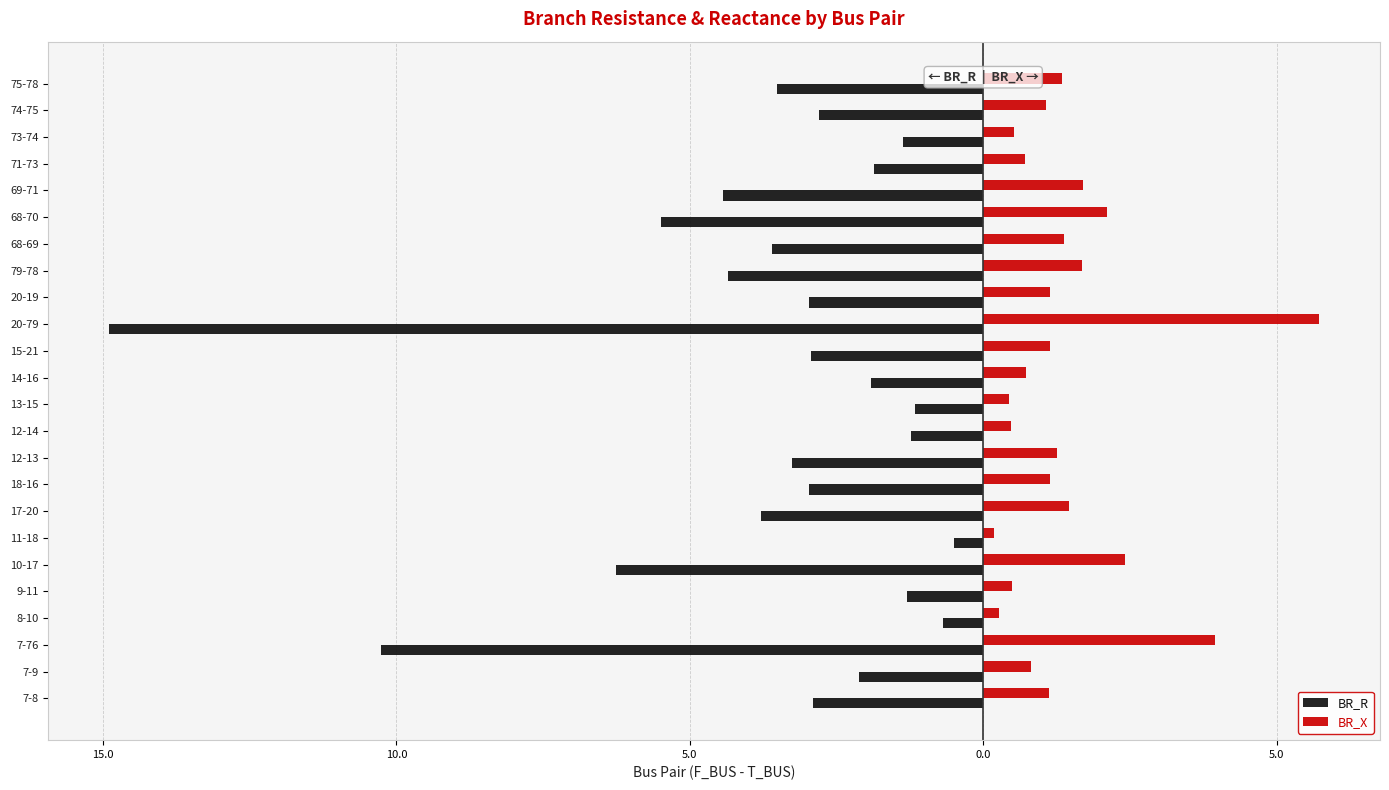

What are all the series names shown in the legend?

BR_R, BR_X